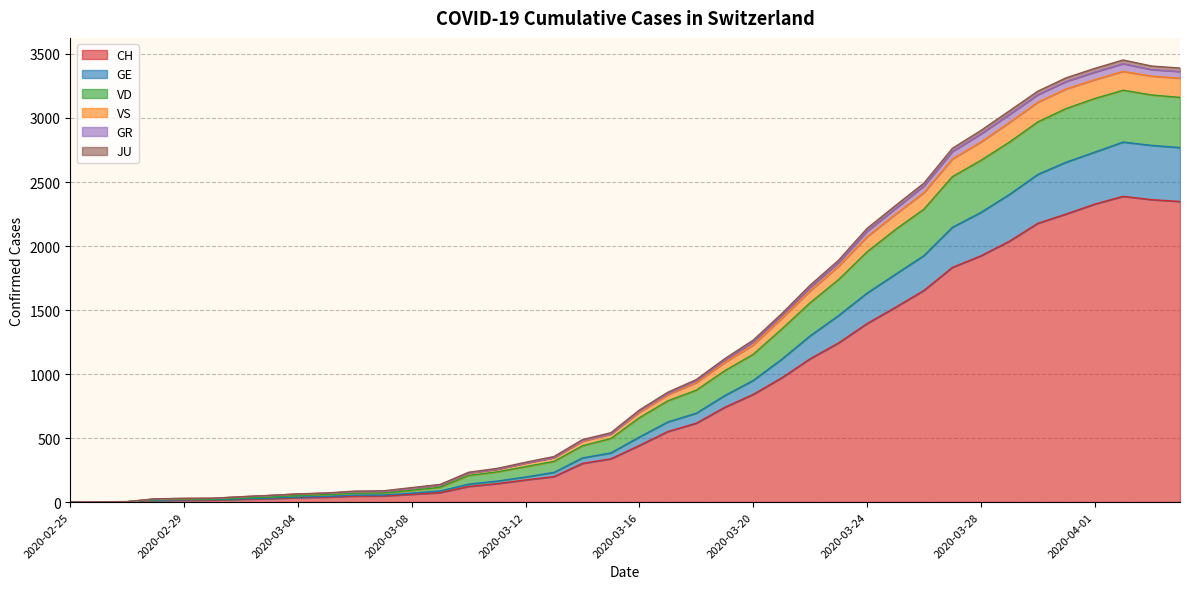

At which label does VS reach its minimum?

2020-02-25